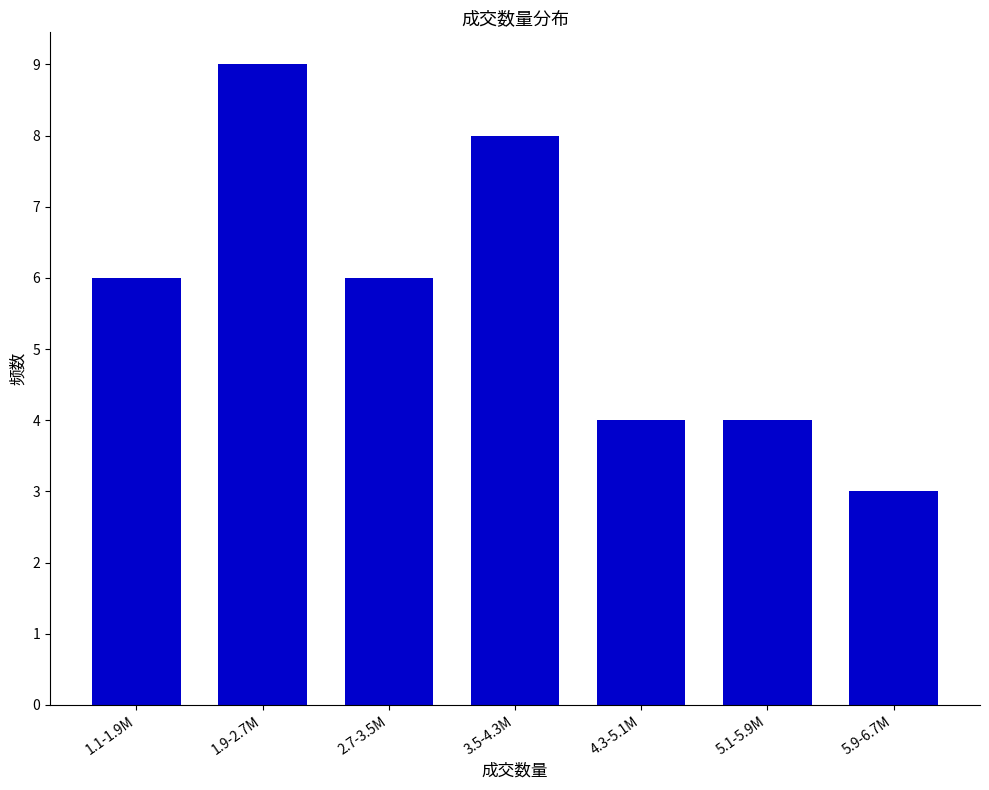

Reading left to right, what are all the values shown in this chart?

1.1-1.9M=6	1.9-2.7M=9	2.7-3.5M=6	3.5-4.3M=8	4.3-5.1M=4	5.1-5.9M=4	5.9-6.7M=3